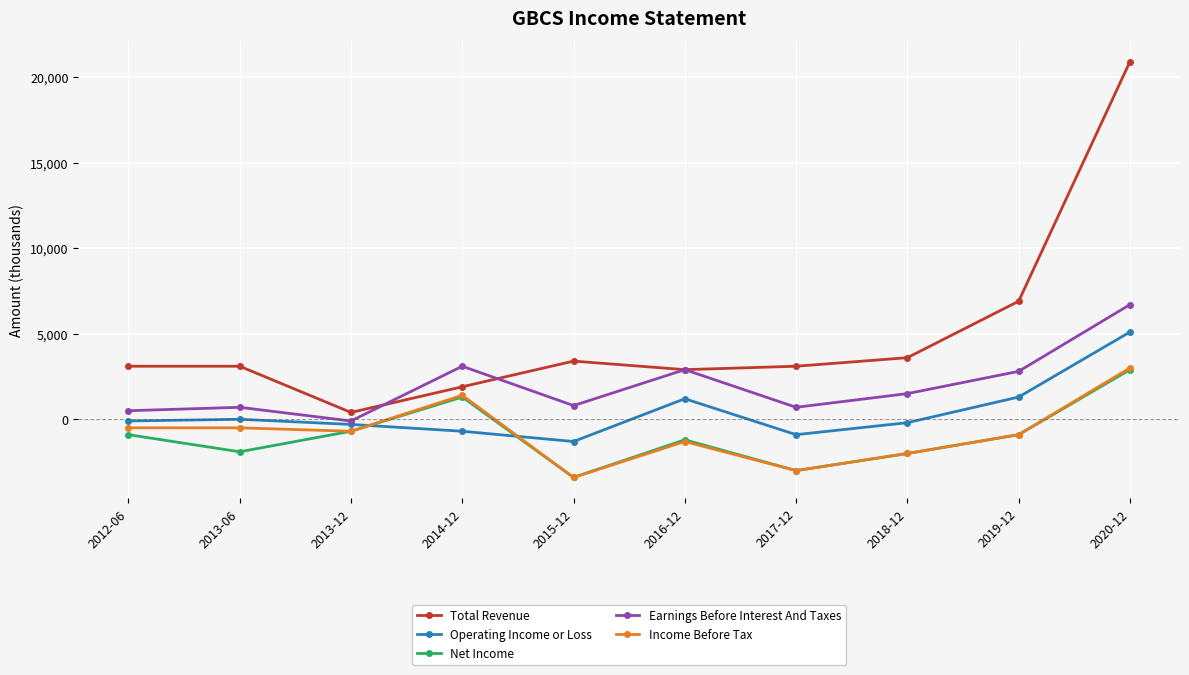

What is the spread (max minus min) of values at 2019-12?

7800